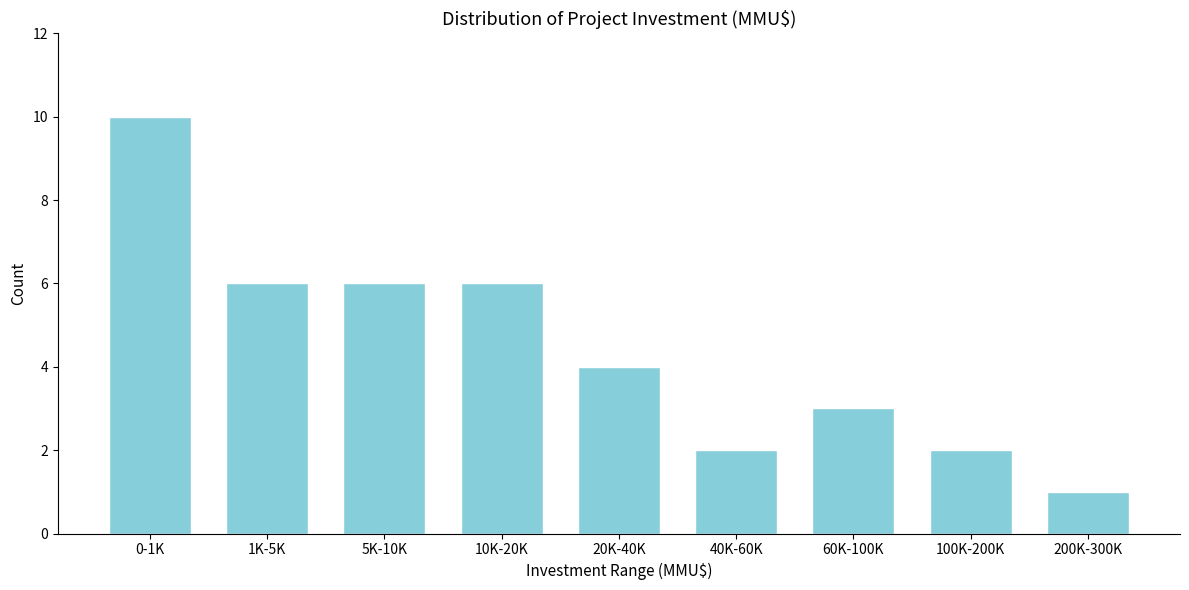

Reading left to right, list all the values displayed in this chart.

0-1K=10	1K-5K=6	5K-10K=6	10K-20K=6	20K-40K=4	40K-60K=2	60K-100K=3	100K-200K=2	200K-300K=1